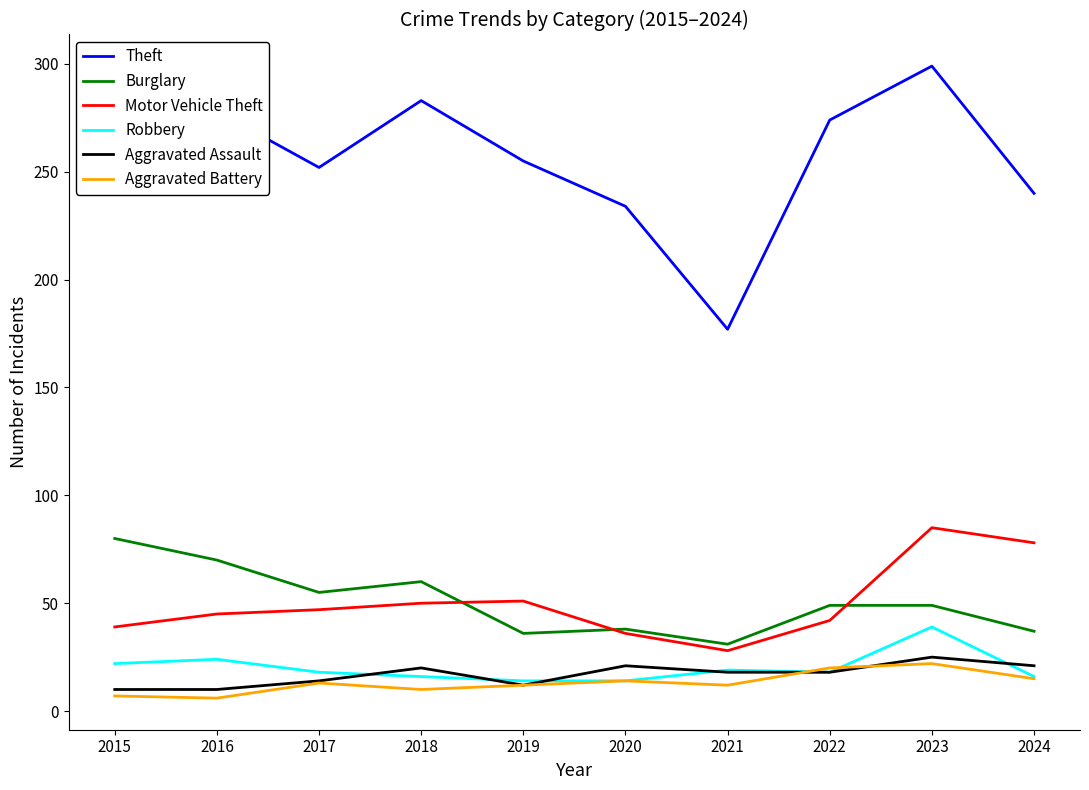

Is it true that Burglary equals 20 at 2020?

False